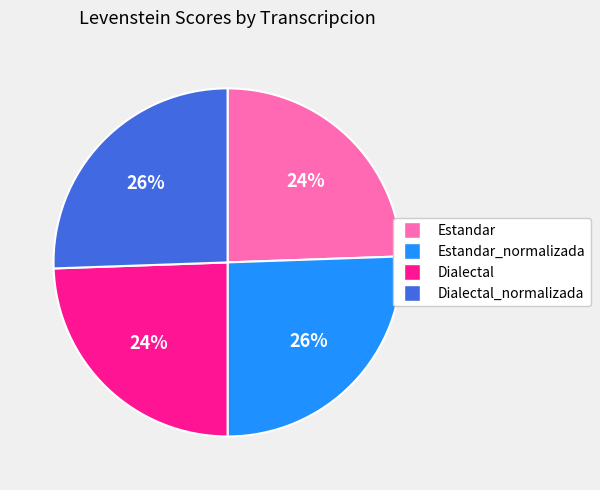

Is there a majority slice in this chart?

No